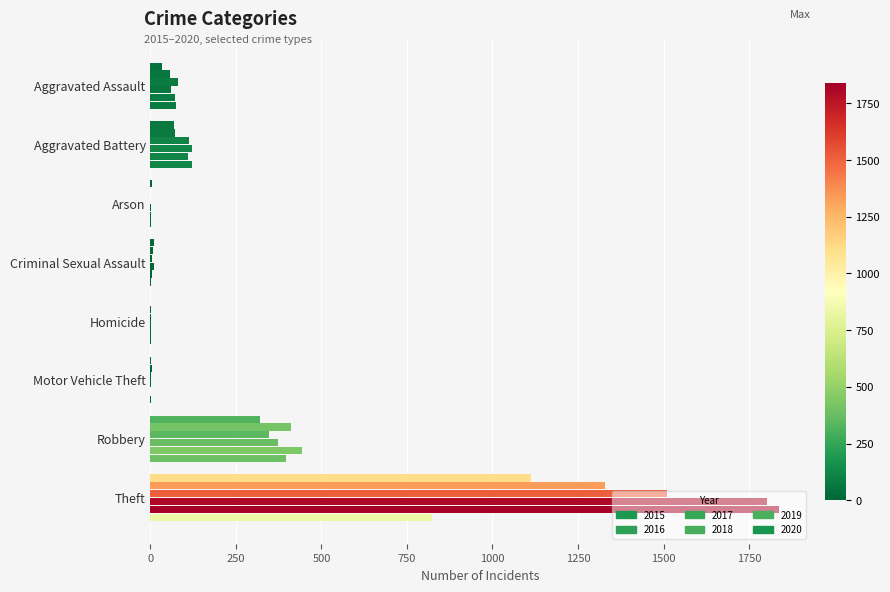

List the labels in order of 2017 value, smallest first.

Arson, Homicide, Motor Vehicle Theft, Criminal Sexual Assault, Aggravated Assault, Aggravated Battery, Robbery, Theft